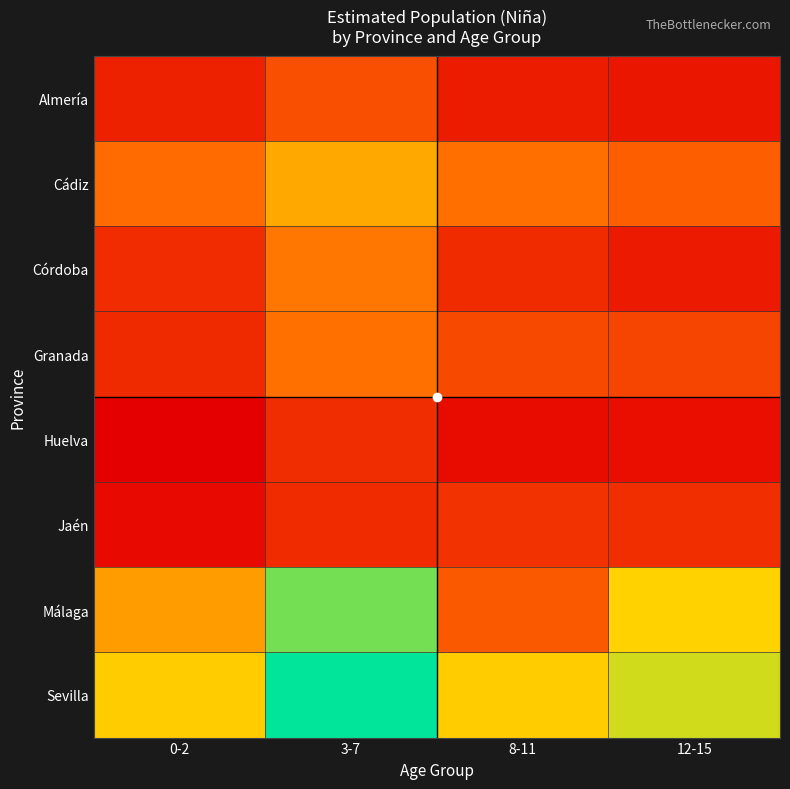

Reading right to left, extract all data points from this chart.

Almería: 12-15=11561	8-11=12467	3-7=20180	0-2=13218
Cádiz: 12-15=22504	8-11=25067	3-7=32708	0-2=24433
Córdoba: 12-15=12285	8-11=14764	3-7=26097	0-2=15032
Granada: 12-15=18772	8-11=19415	3-7=25116	0-2=14458
Huelva: 12-15=10473	8-11=10136	3-7=15099	0-2=8193
Jaén: 12-15=15335	8-11=15878	3-7=14863	0-2=9908
Málaga: 12-15=38388	8-11=21725	3-7=47508	0-2=31097
Sevilla: 12-15=42018	8-11=37590	3-7=54678	0-2=37590